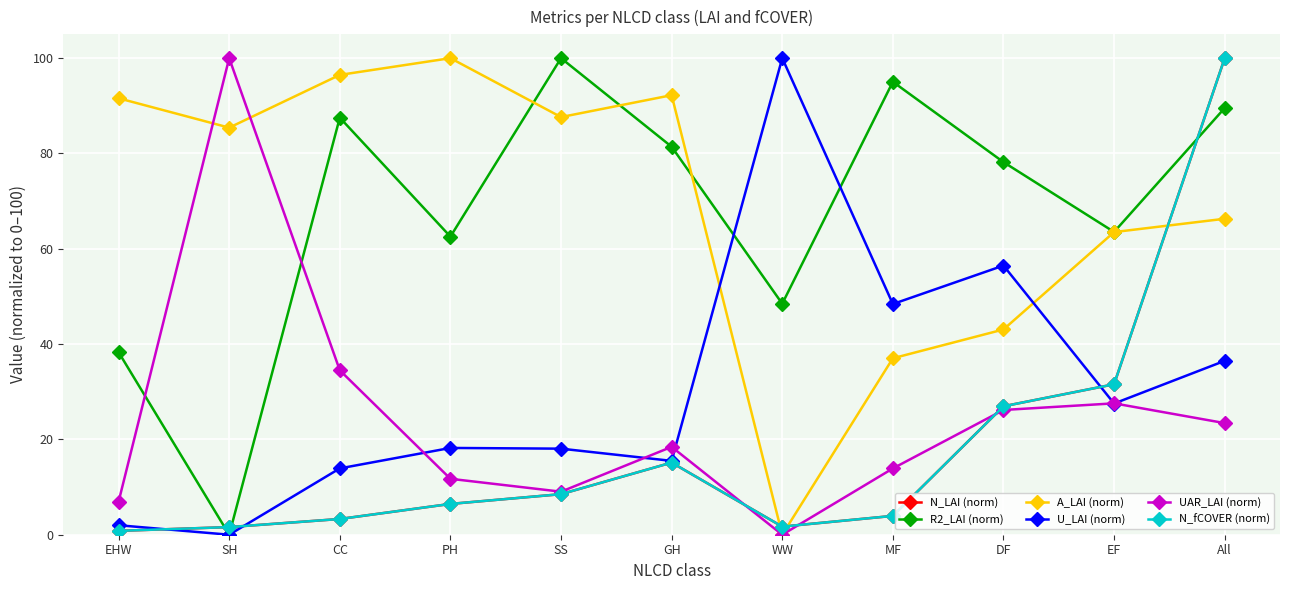

Which series has the largest range (max minus min)?

R2_LAI (norm)